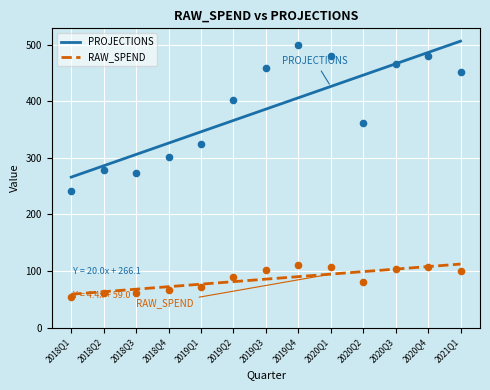

Which series has the widest spread of Y values?

PROJECTIONS